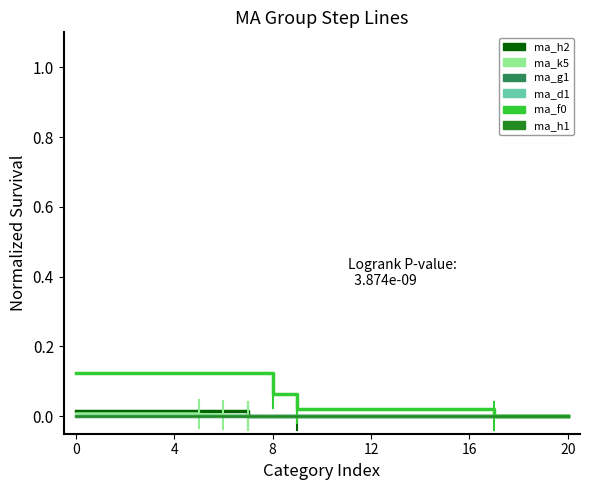

True or false: ma_f0 and ma_h2 intersect in this chart.

False